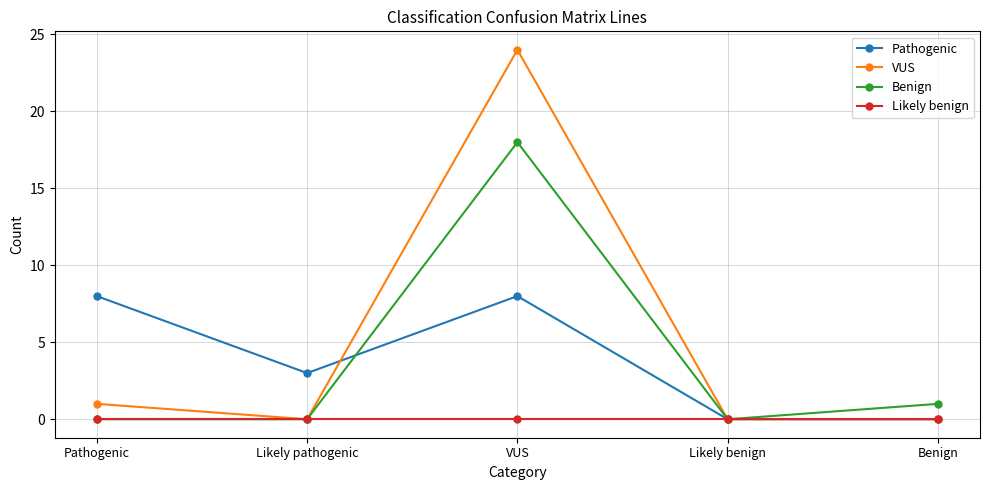

Read the Pathogenic value at VUS.

8